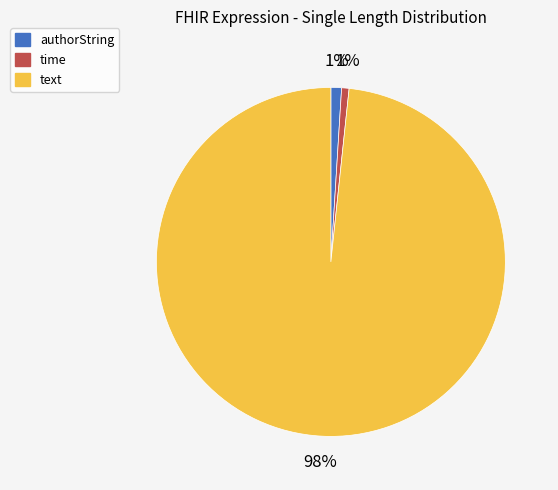

How many slices are in this pie chart?

3